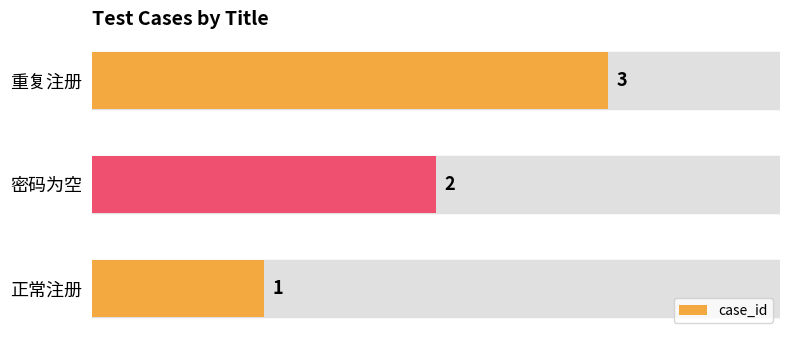

What is the sum of all values?

6